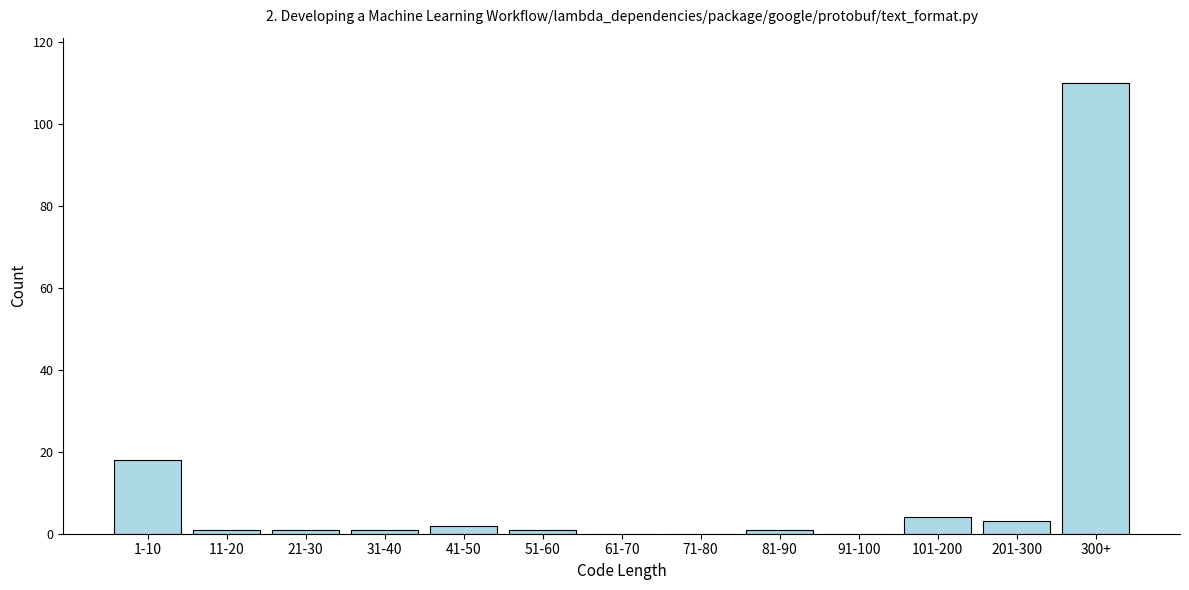

Reading right to left, transcribe all the data shown in this chart.

300+=110	201-300=3	101-200=4	91-100=0	81-90=1	71-80=0	61-70=0	51-60=1	41-50=2	31-40=1	21-30=1	11-20=1	1-10=18